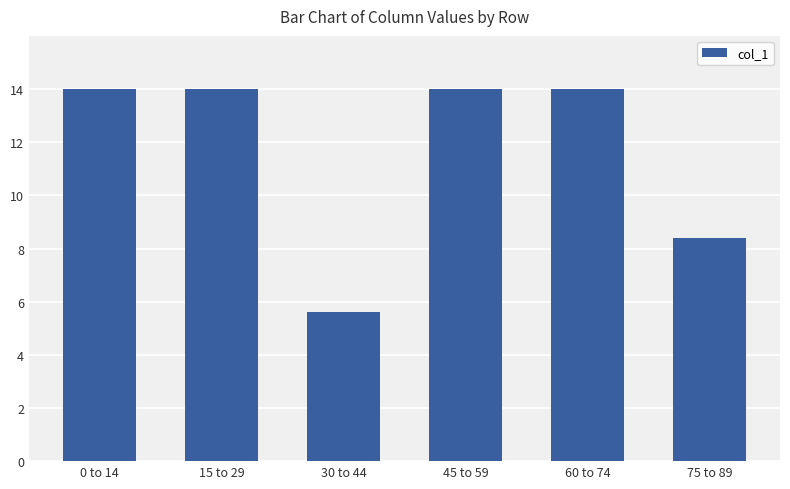

True or false: the data shows 3.7 at 75 to 89.

False